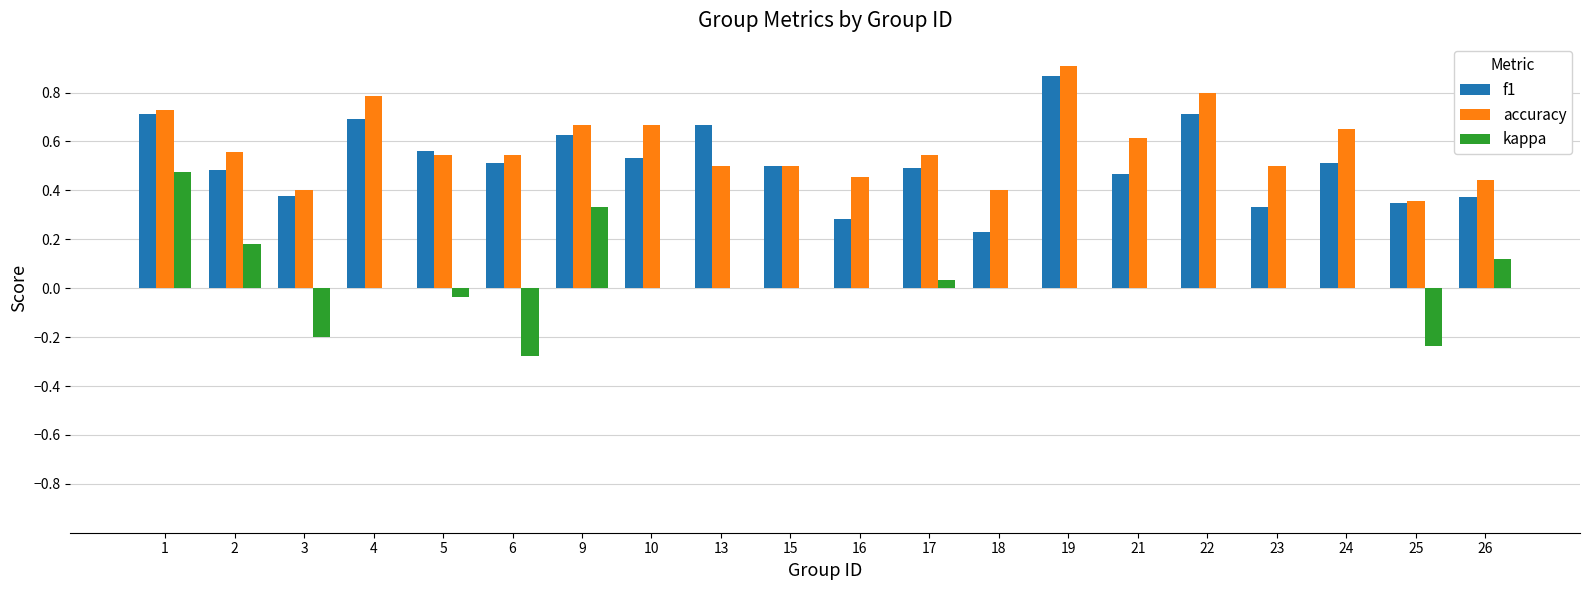

What is the sum of all accuracy values?

11.6